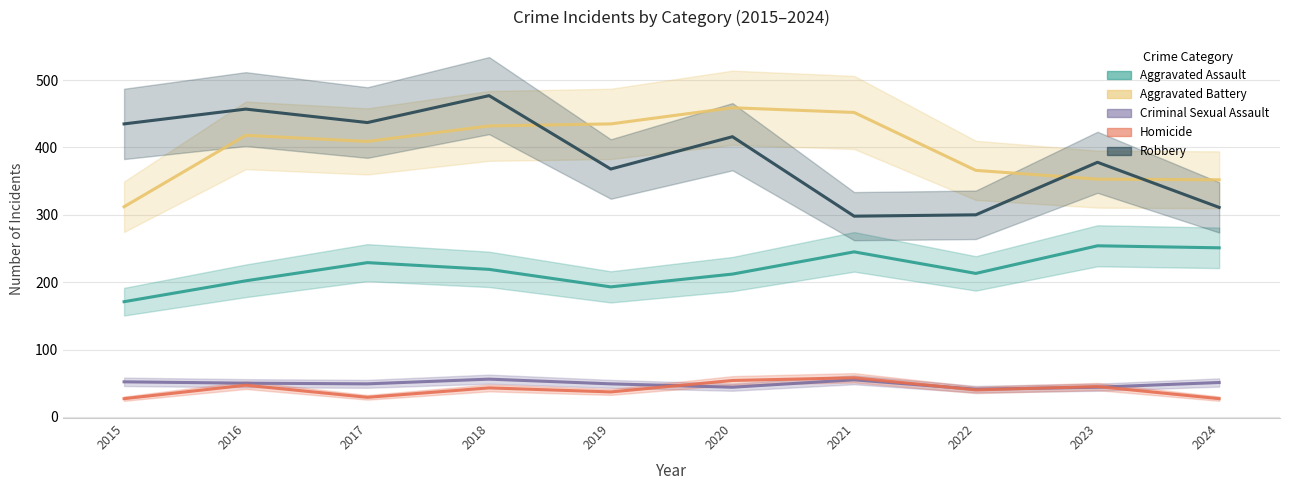

Reading left to right, what are all the values shown in this chart?

Aggravated Assault: 2015=171	2016=202	2017=229	2018=219	2019=193	2020=212	2021=245	2022=213	2023=254	2024=251
Aggravated Battery: 2015=312	2016=418	2017=409	2018=432	2019=435	2020=459	2021=452	2022=366	2023=353	2024=352
Criminal Sexual Assault: 2015=52	2016=50	2017=49	2018=56	2019=49	2020=44	2021=55	2022=41	2023=44	2024=51
Homicide: 2015=27	2016=47	2017=29	2018=43	2019=37	2020=54	2021=58	2022=40	2023=45	2024=27
Robbery: 2015=435	2016=457	2017=437	2018=477	2019=368	2020=416	2021=298	2022=300	2023=378	2024=311